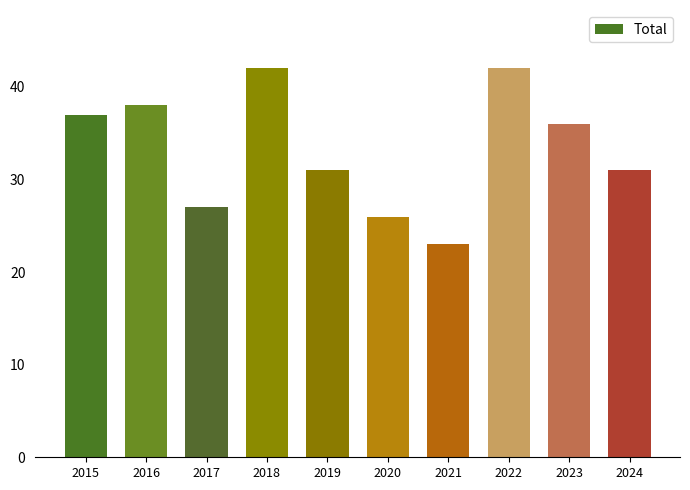

Is it true that the value at 2016 is 26?

False